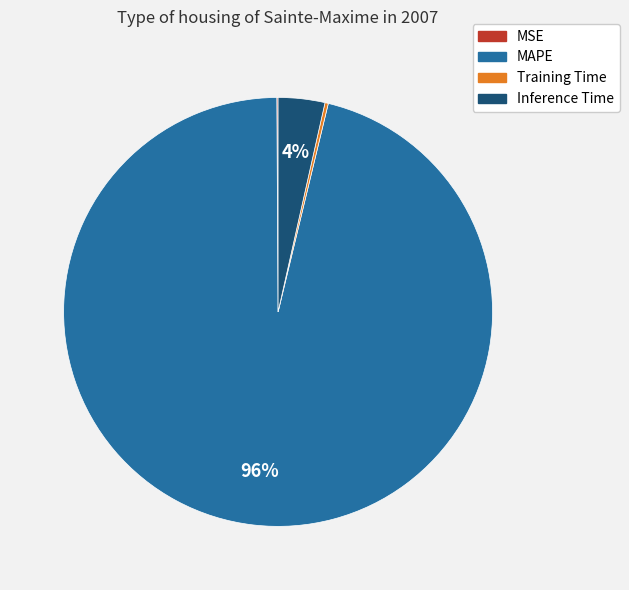

To the nearest percent, what is the difference between the largest and smallest slice percentages?

96%